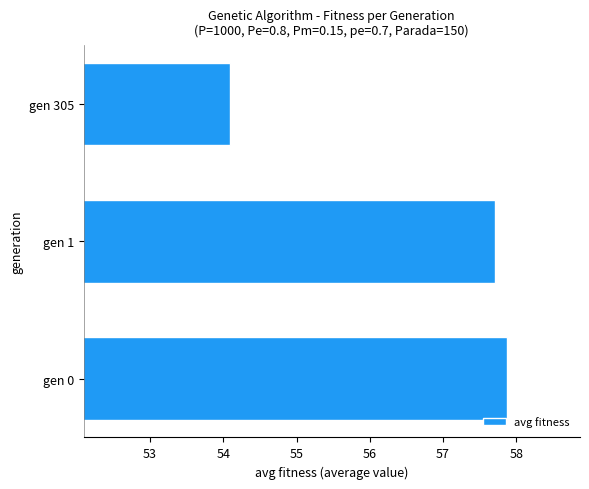

What is the approximate value at gen 305?

54.1